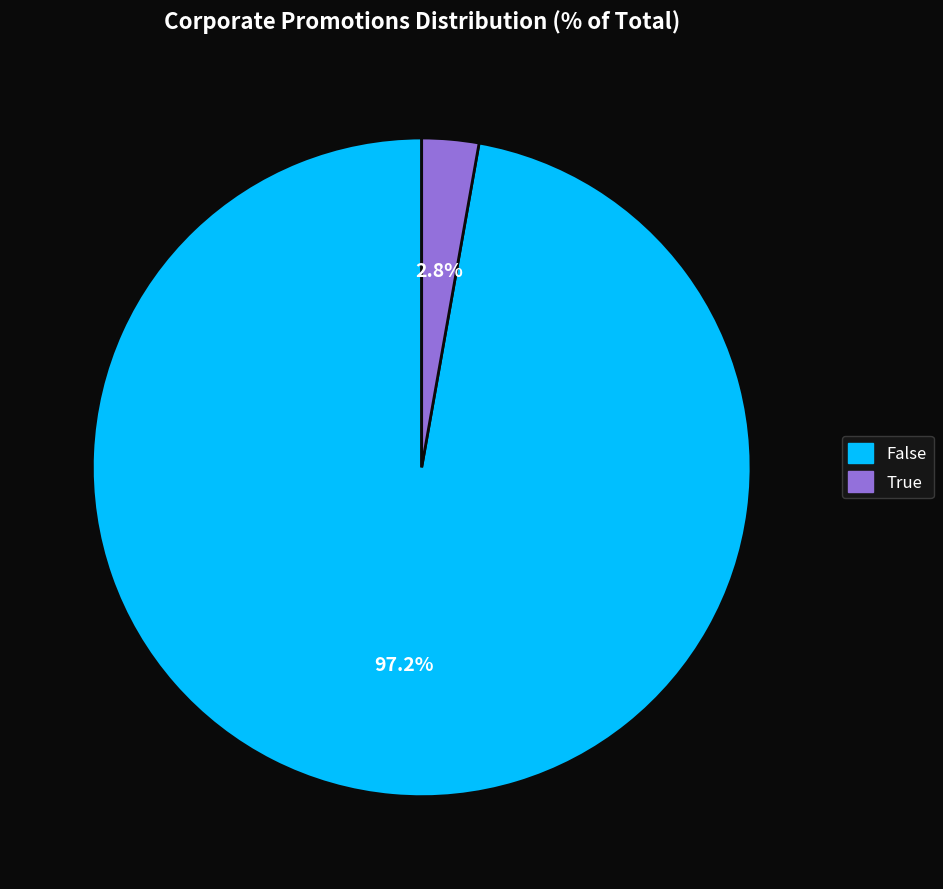

Rank the categories by value from highest to lowest.

False, True